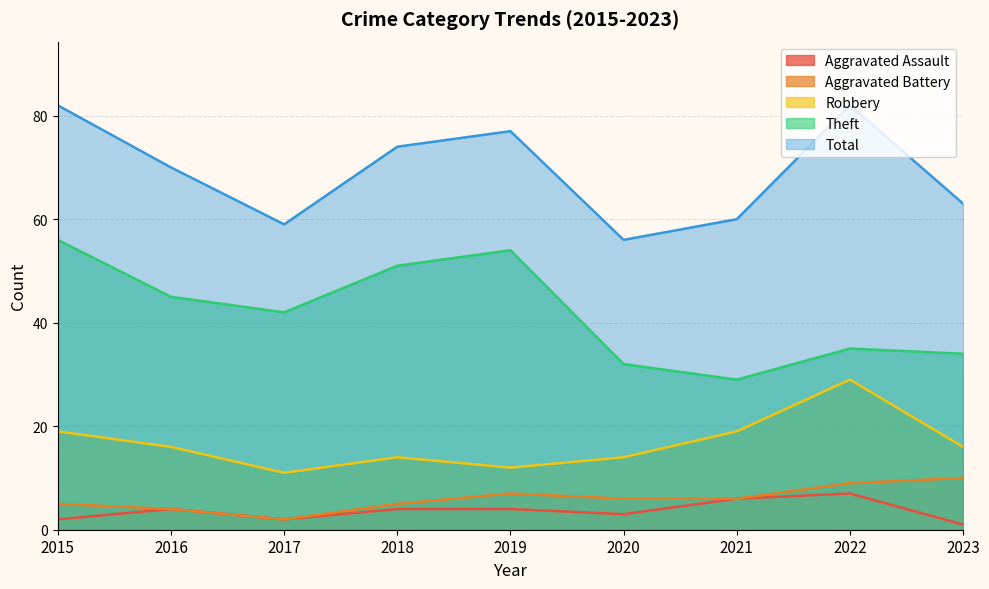

The Total series shows 37 at 2023. True or false?

False